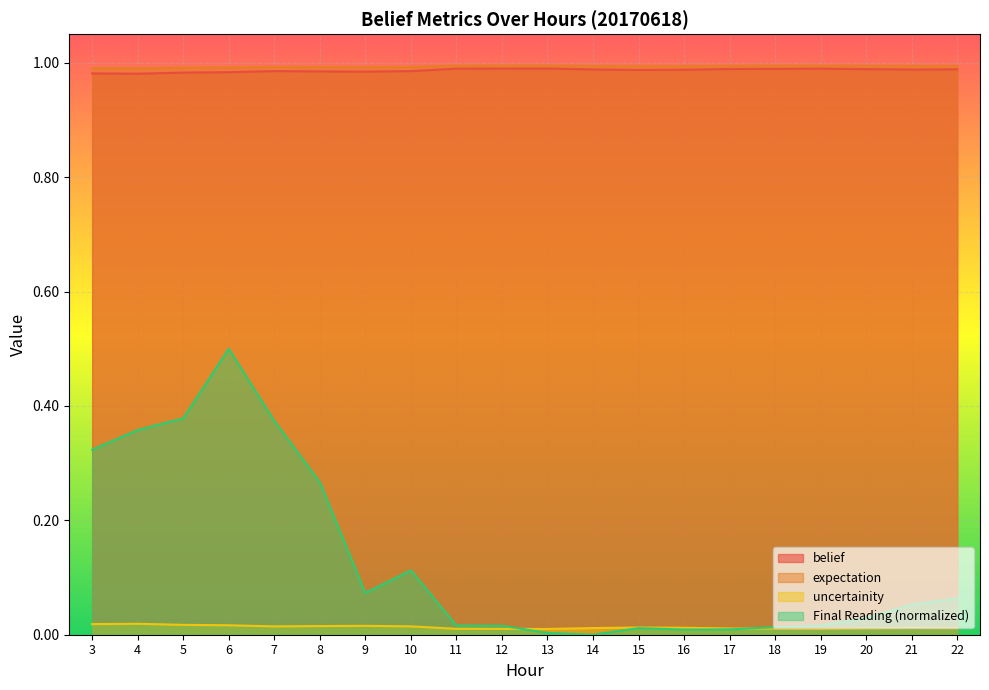

What are all the series names shown in the legend?

belief, expectation, uncertainity, Final Reading (normalized)